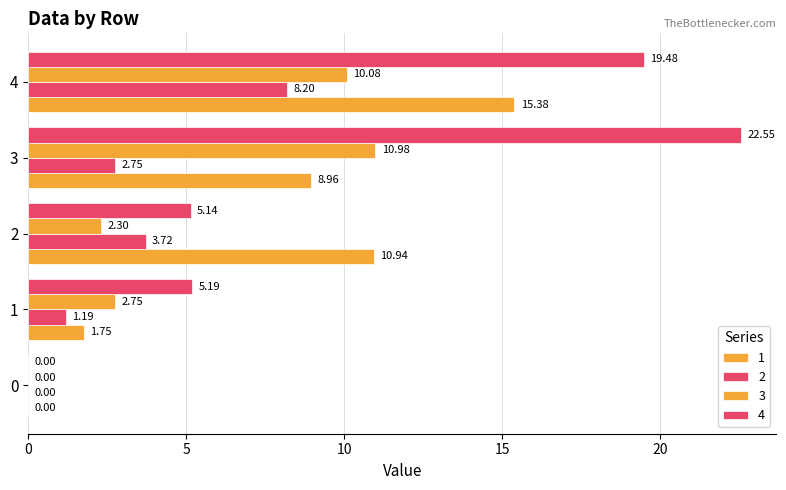

How many values in 1 are above zero?

4